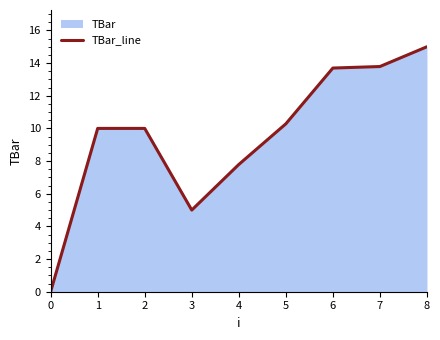

What is the ratio of the value at 3 to the value at 5?

0.5